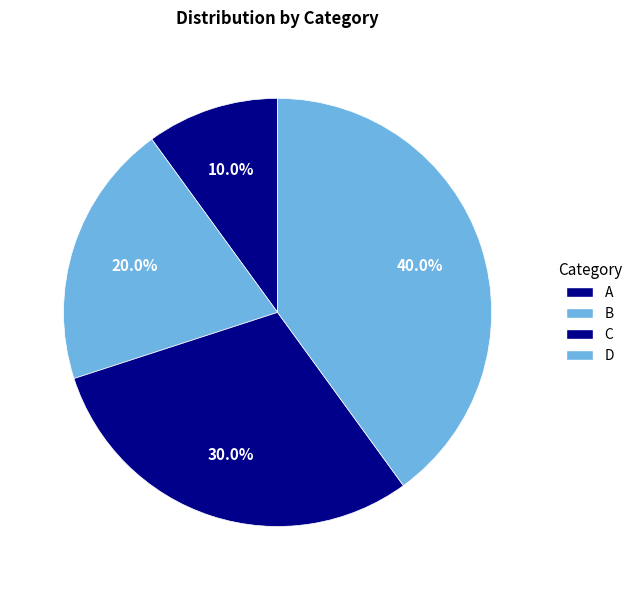

Which slice is the smallest?

A